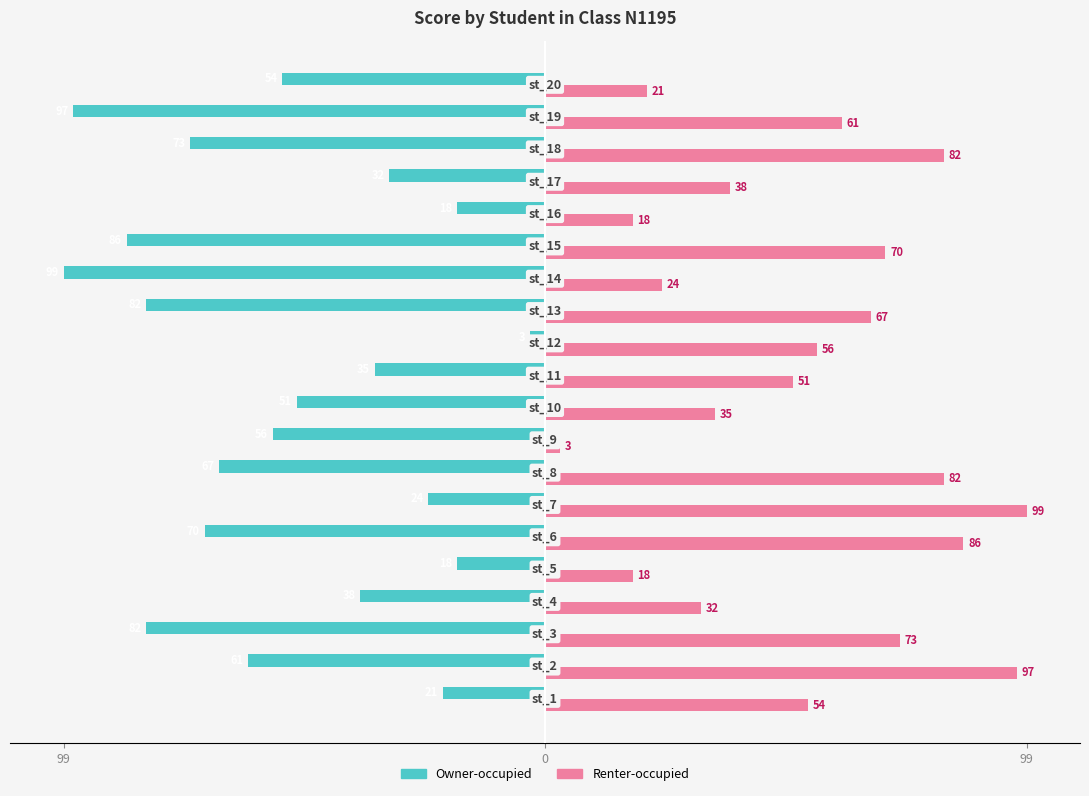

What is the minimum value shown in the chart?

-99